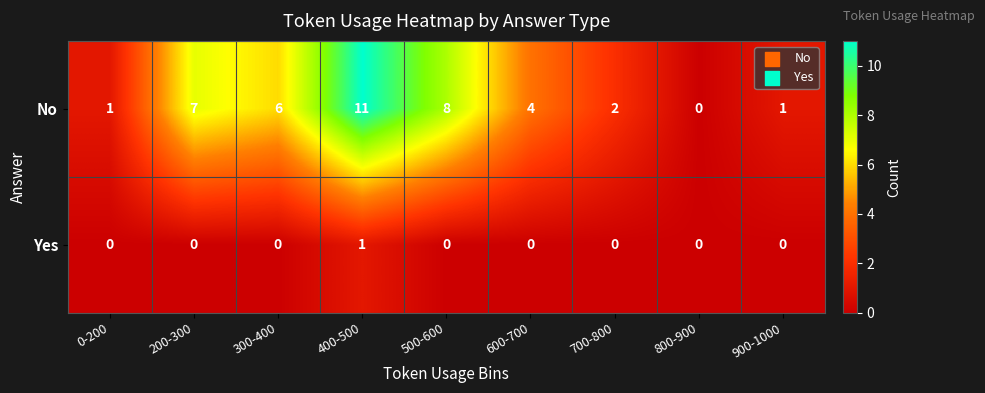

How many positive values does the No series have?

8